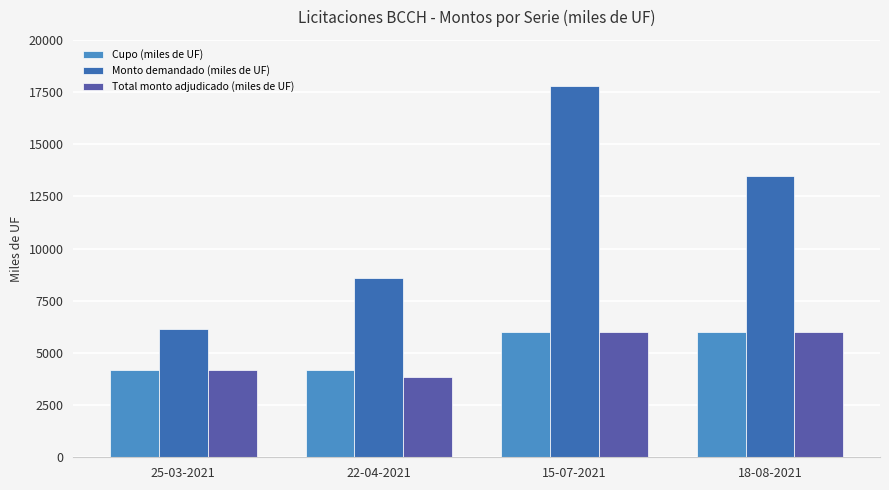

Which series has the largest range (max minus min)?

Monto demandado (miles de UF)